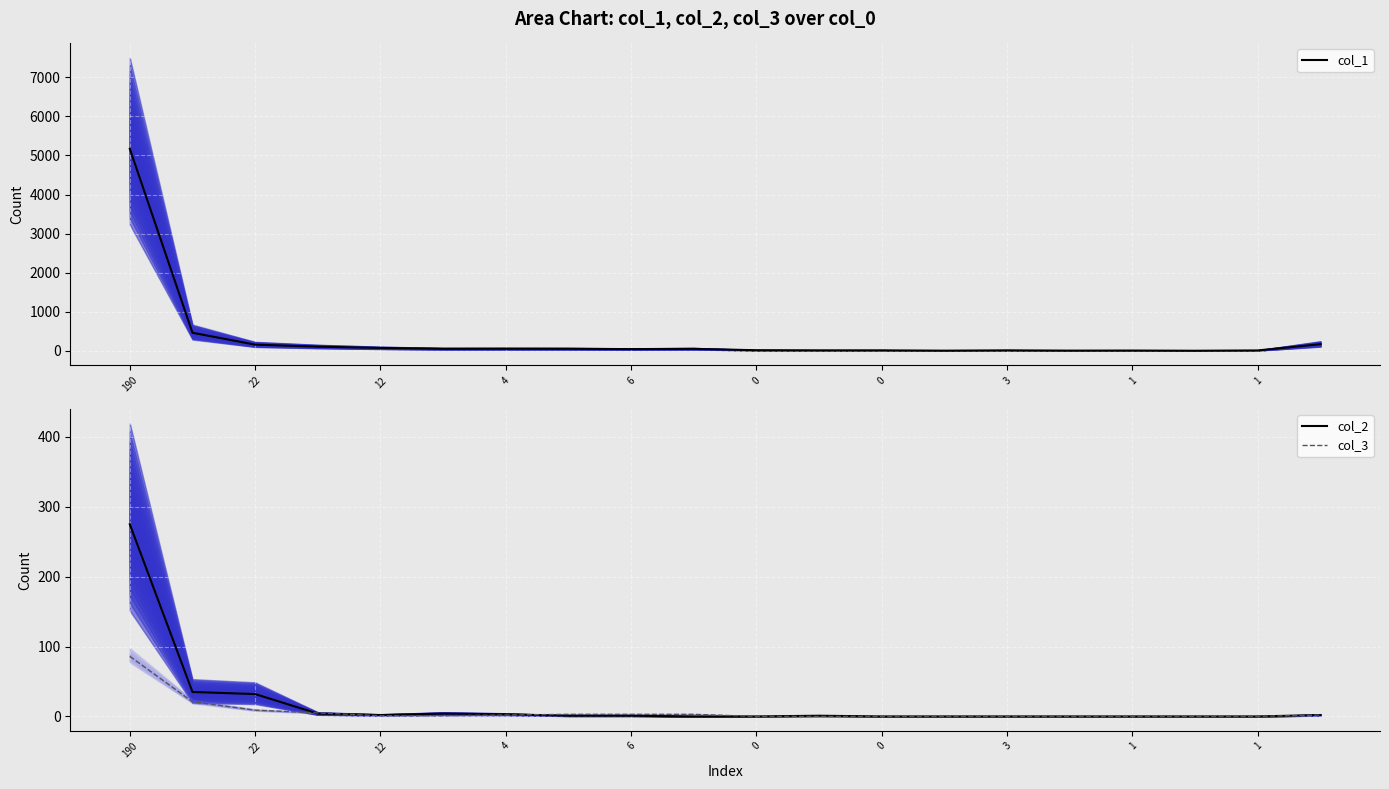

True or false: col_3 and col_1 intersect in this chart.

False